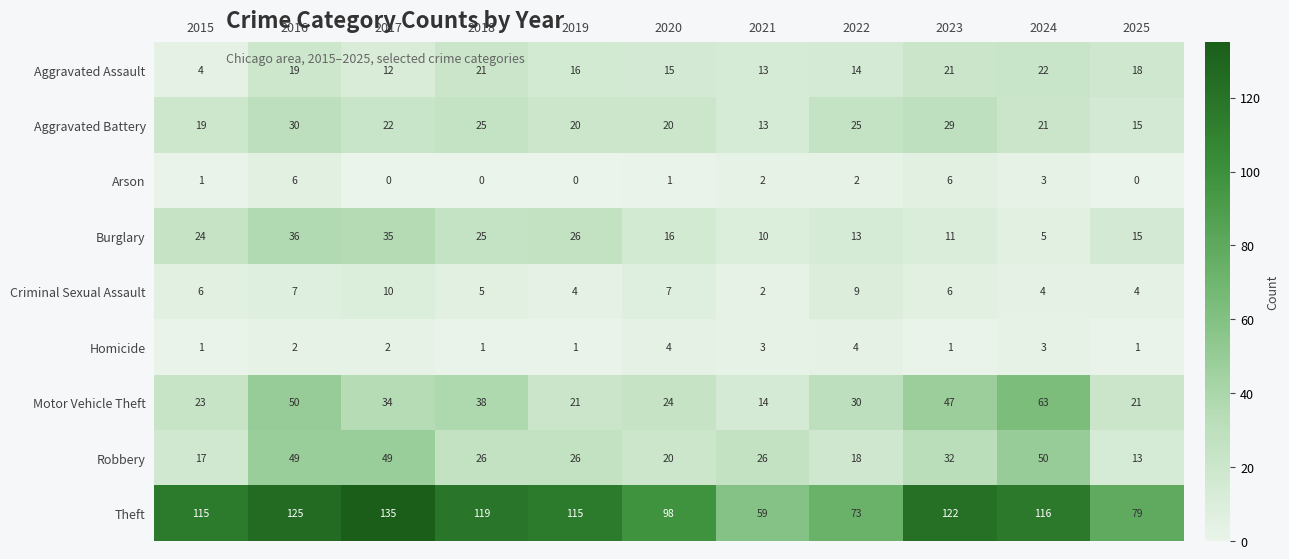

At which label is Aggravated Battery closest to 21?

2024